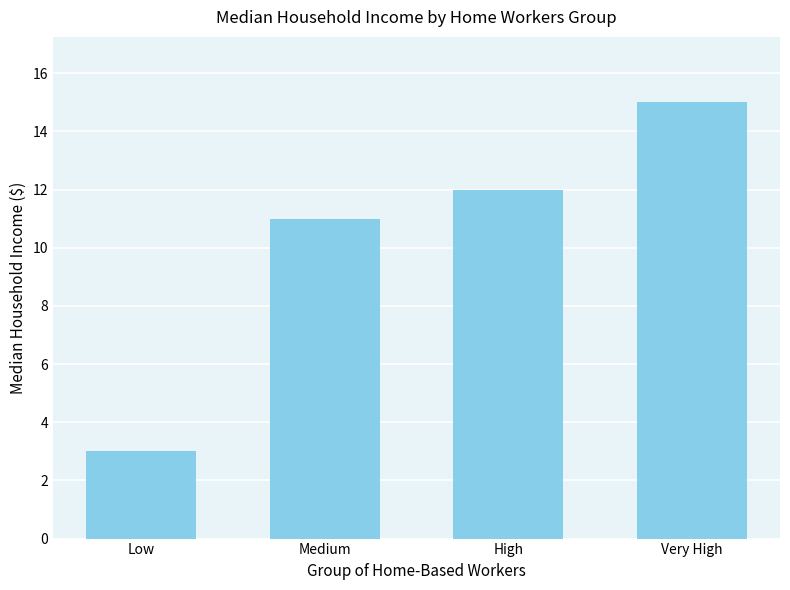

What is the value of the 2nd bar from the left?

11